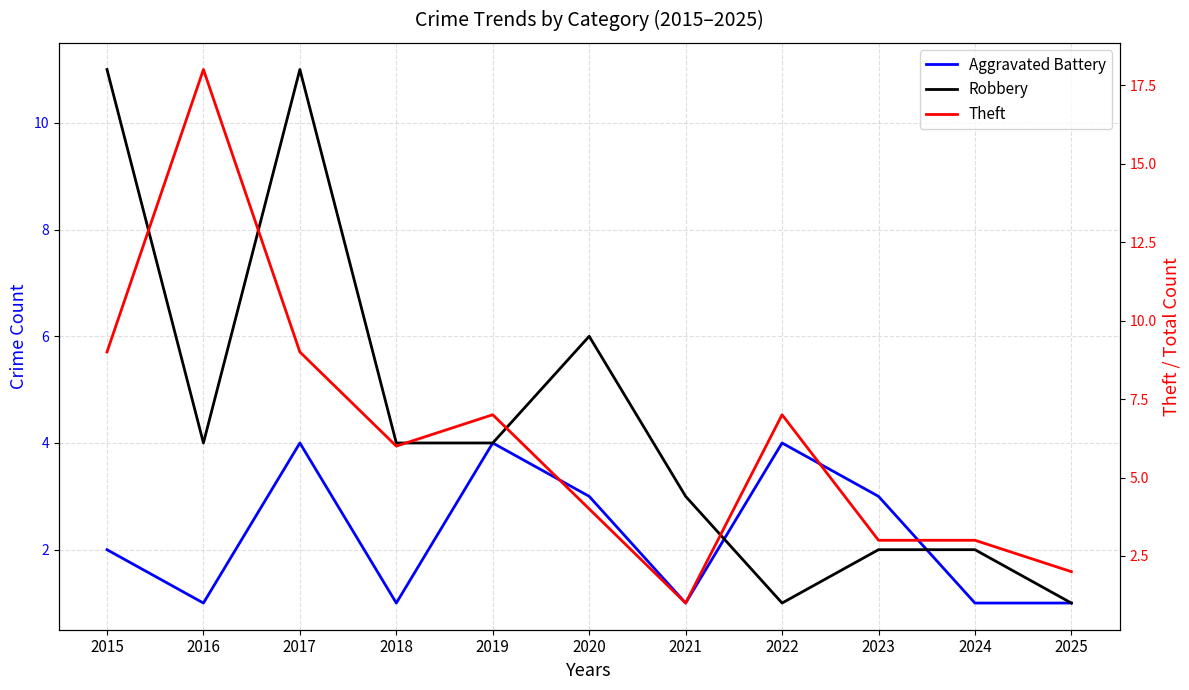

How many interior local peaks does the Aggravated Battery series have?

3